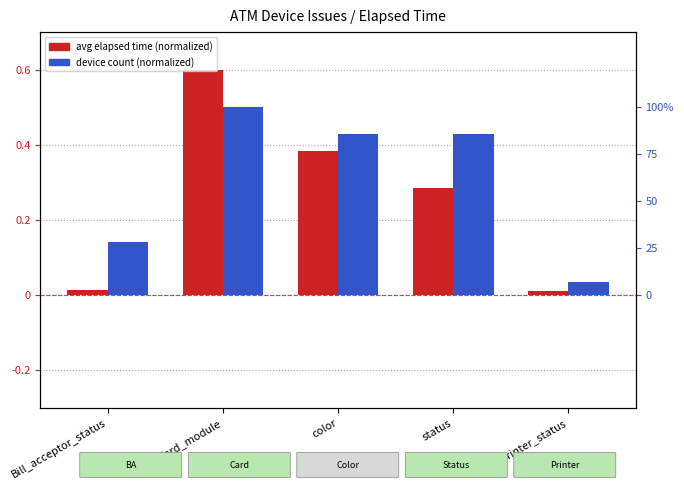

What is the average value of the device count (normalized) series?

0.3